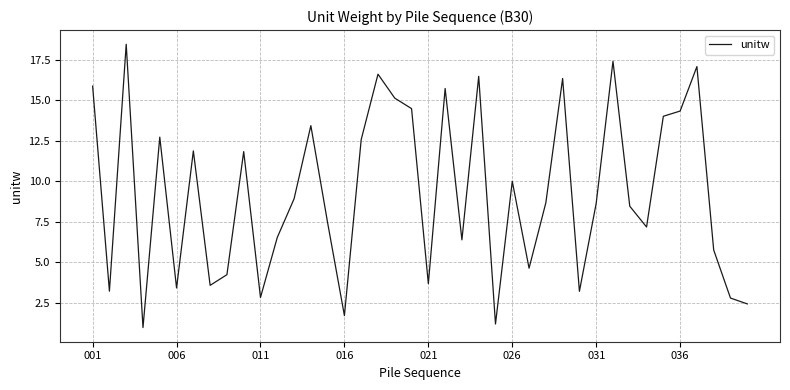

What is the difference between the maximum and minimum values?

17.5